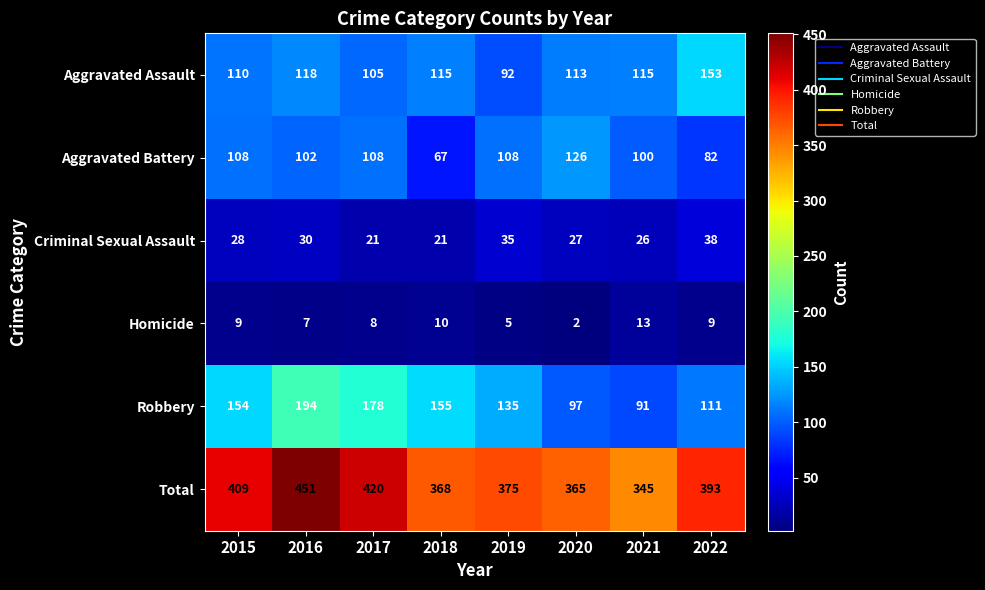

Which series has the largest total across all categories?

Total